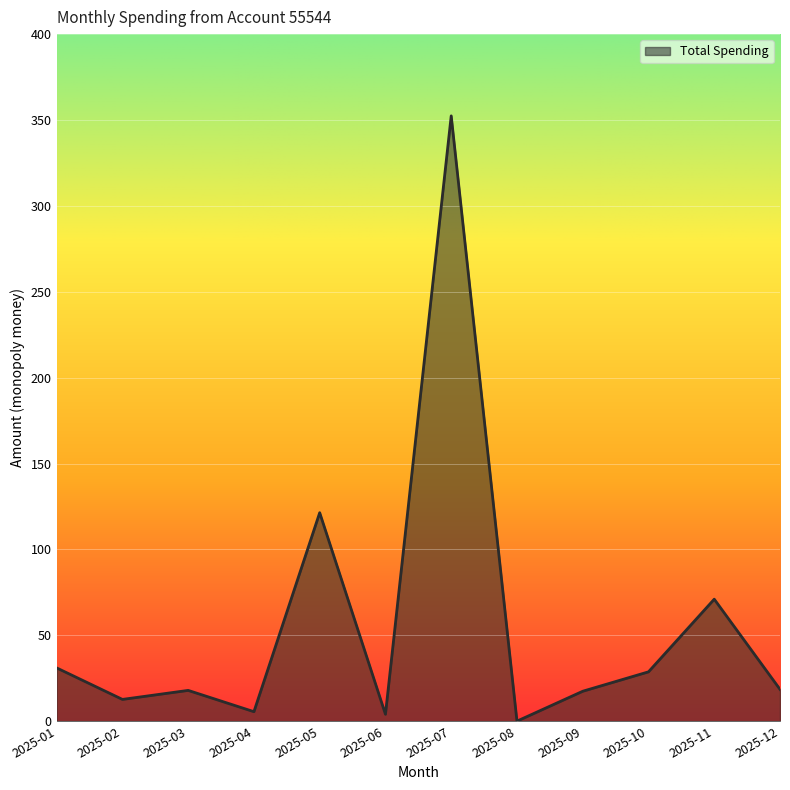

What is the approximate value at 2025-09?

17.4